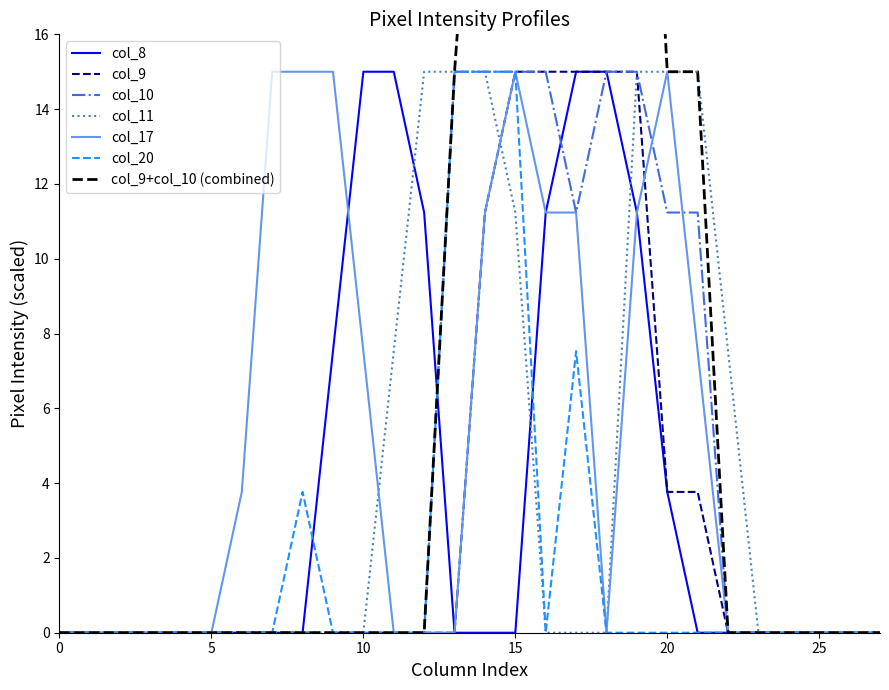

The col_10 series shows 10.2 at 0. True or false?

False